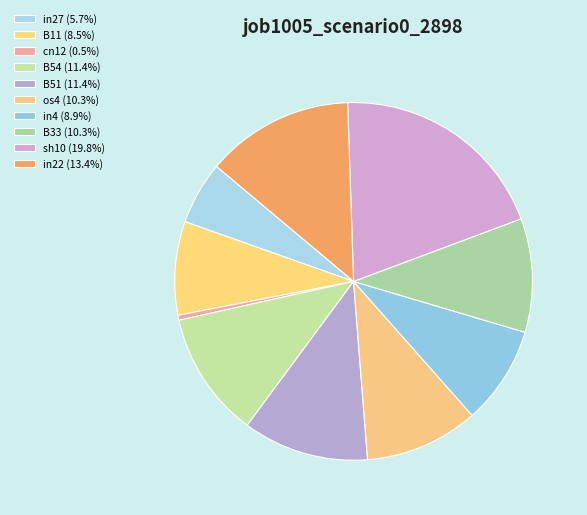

How many slices are in this pie chart?

10